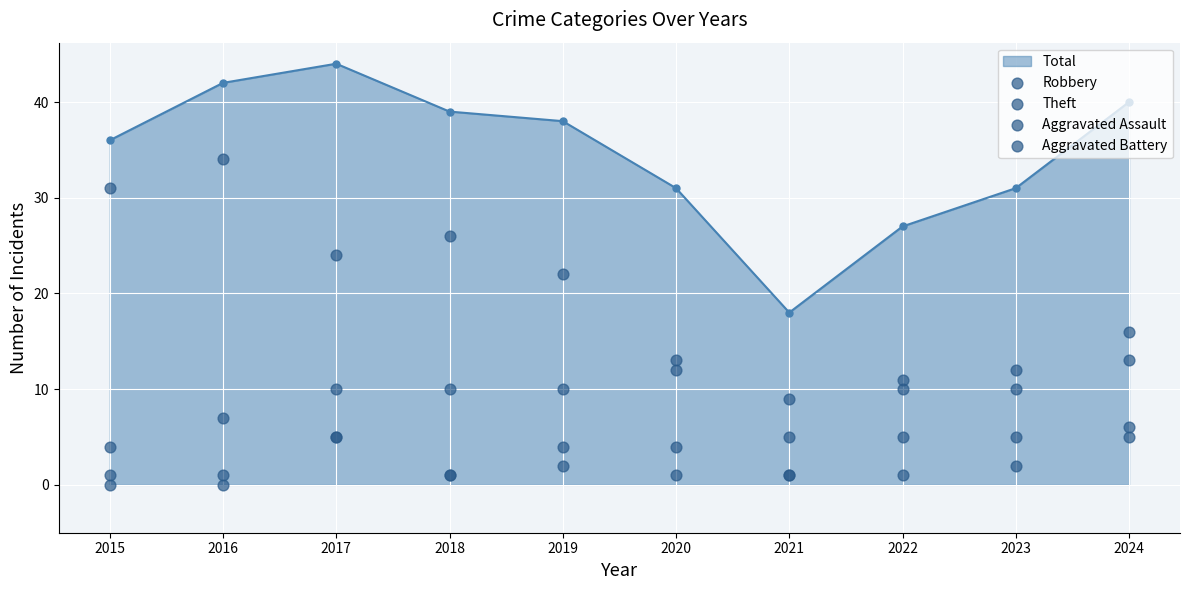

Is the value of Robbery at 2017 greater than the value of Aggravated Assault at 2015?

Yes